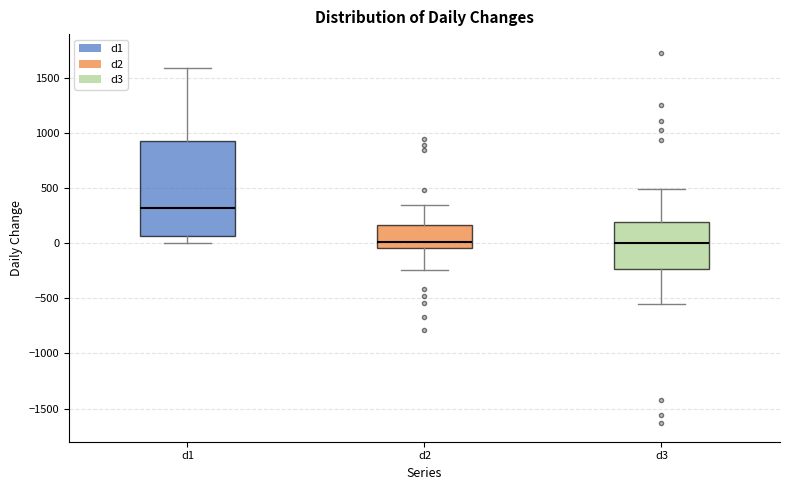

Where does the median line of the box for d3 sit on the y-axis? The values are not printed on the chart, so give them approximately, as read against the axis.

0